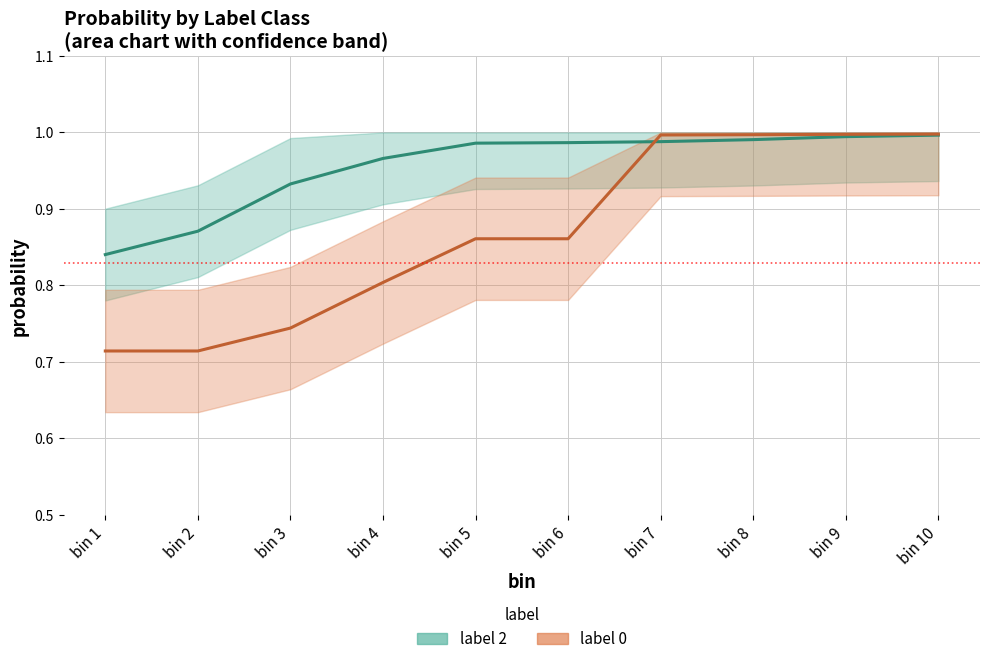

At which category is the sum across all series the highest?

bin 10